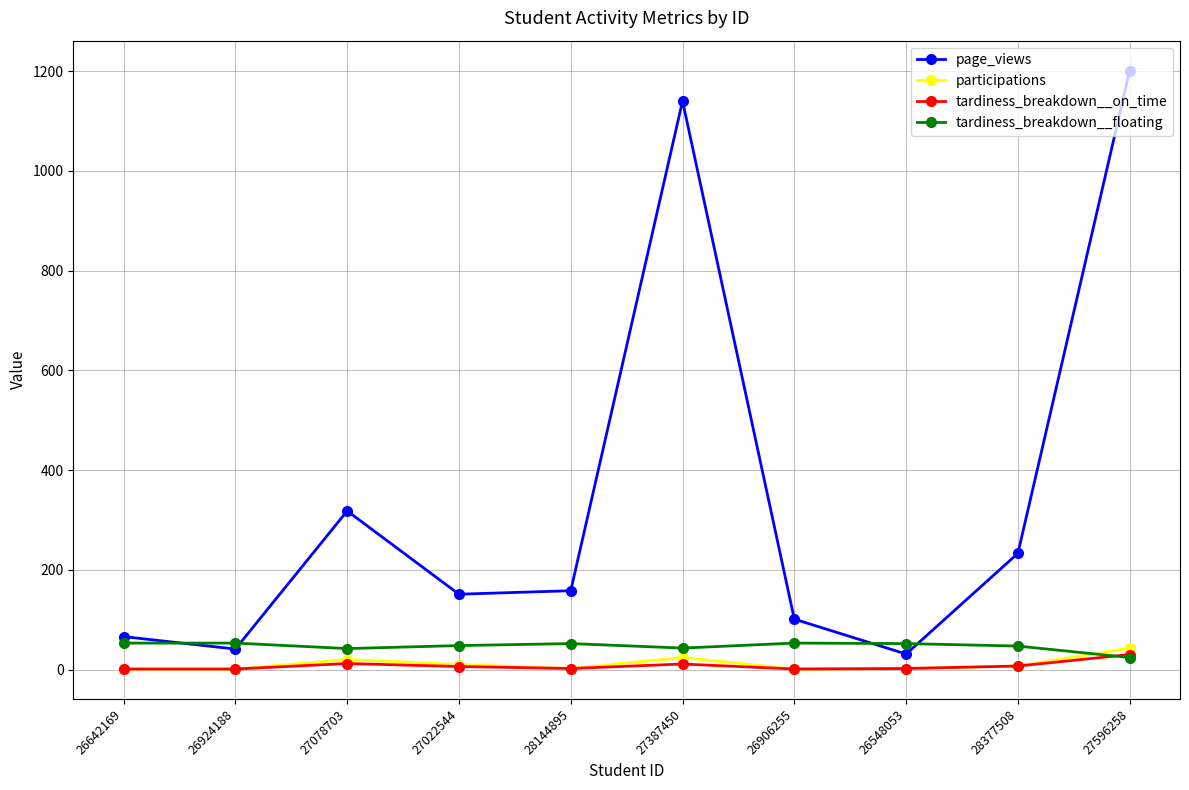

What is the label of the 1st point from the right?

27596258